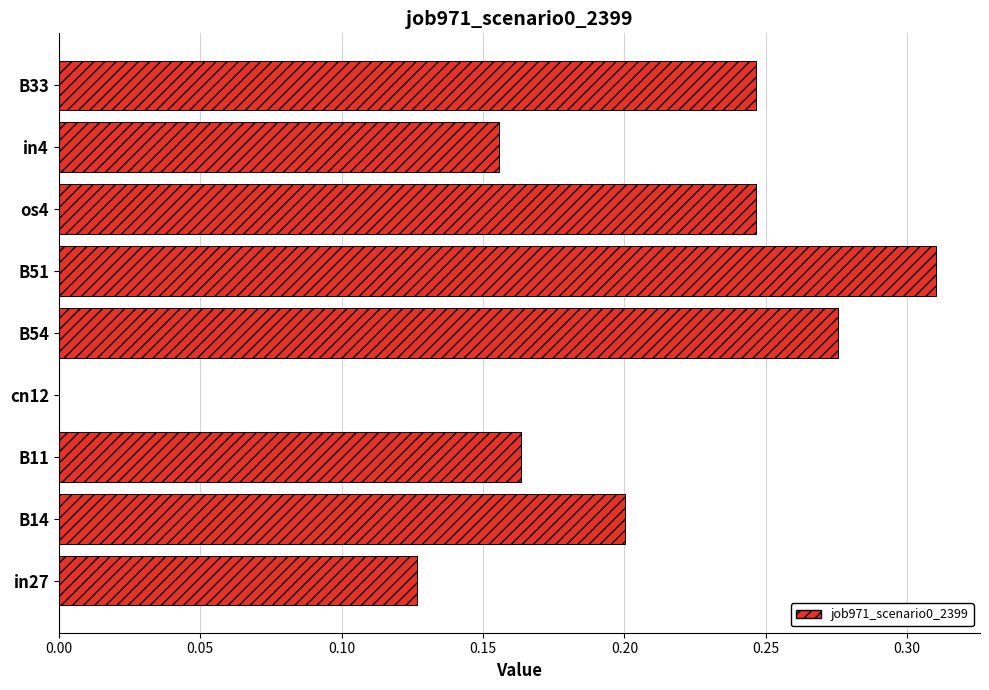

Which category has the highest value across all series?

B51